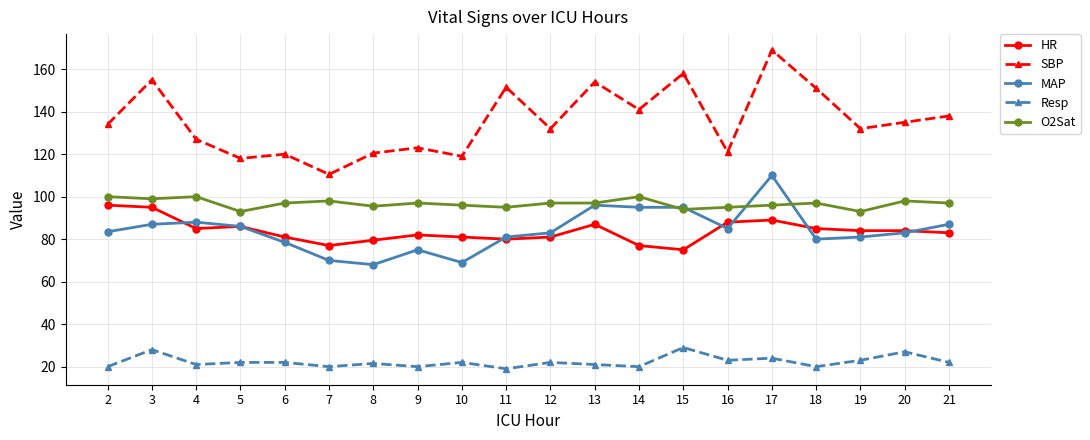

What is the spread (max minus min) of values at 7?

90.5